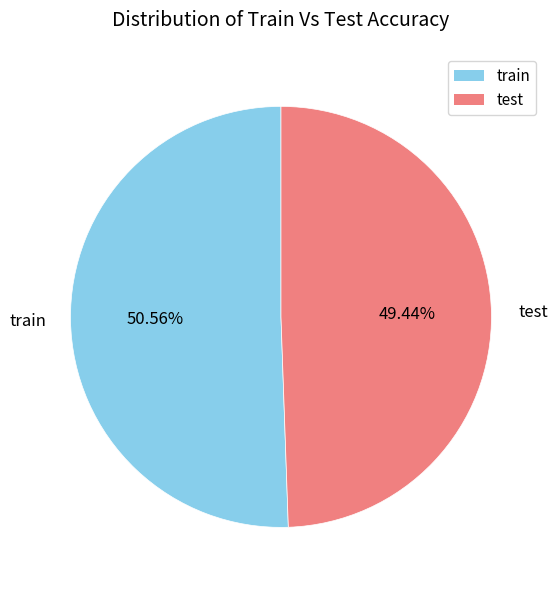

Is there a majority slice in this chart?

Yes